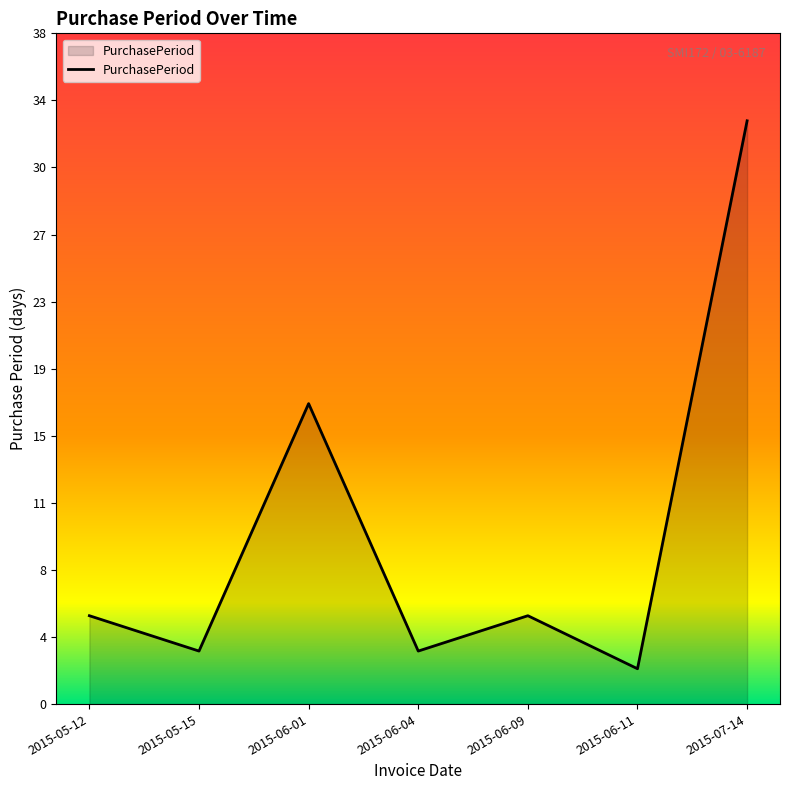

The chart shows a value of 33 at 2015-07-14. True or false?

True